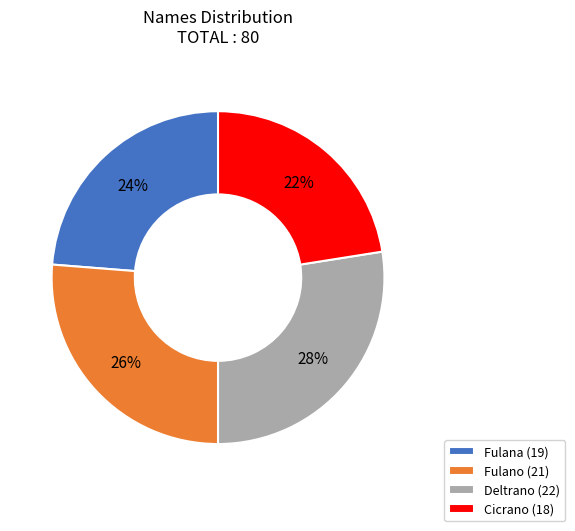

Is there any slice that represents more than half of the pie?

No